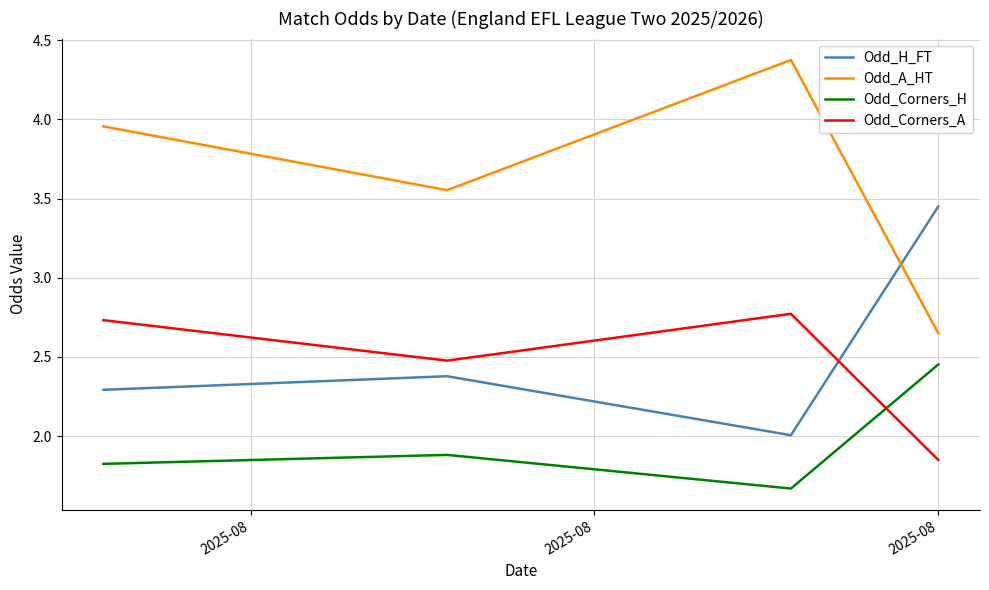

List the series in order of their peak value, highest first.

Odd_A_HT, Odd_H_FT, Odd_Corners_A, Odd_Corners_H